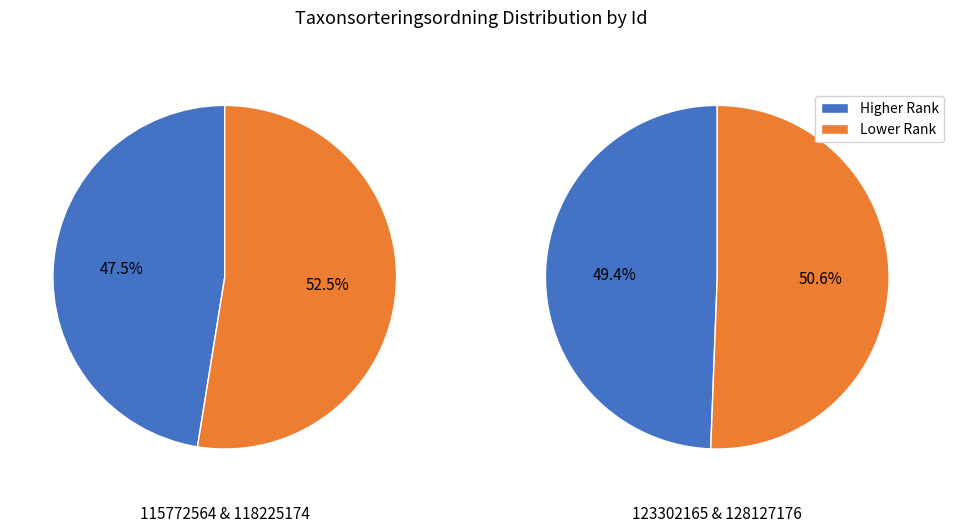

Is 118225174 the majority of the pie?

No